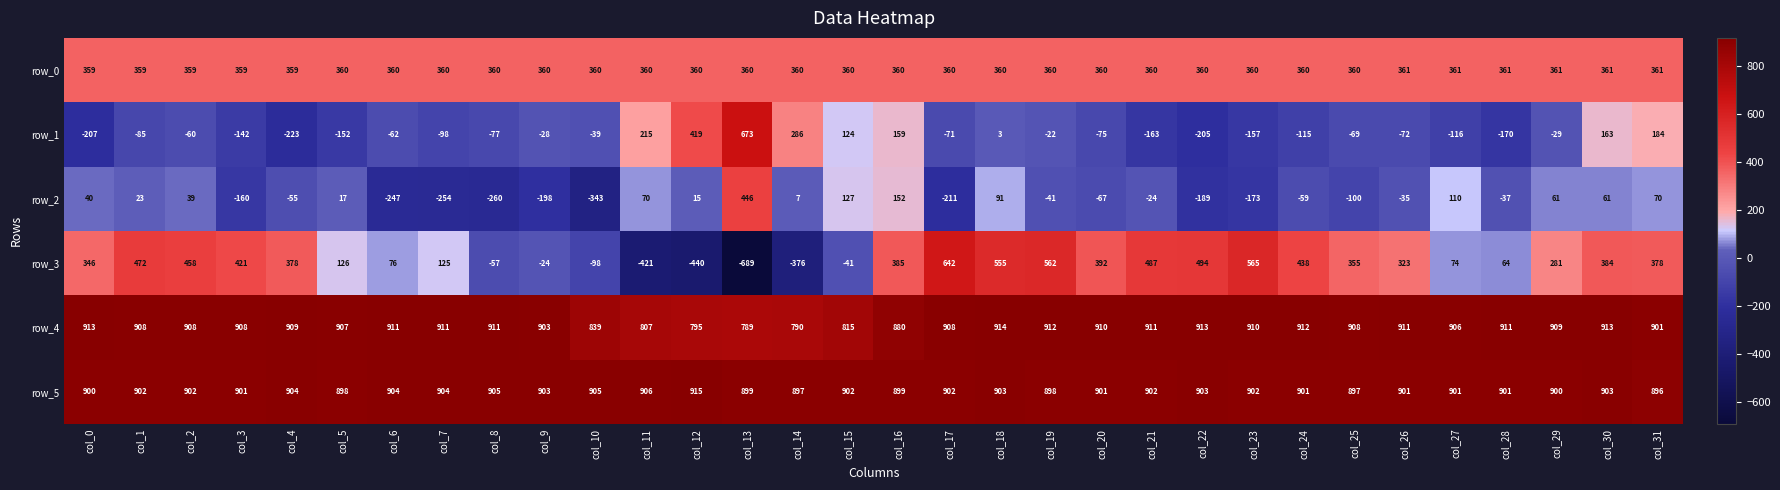

Which series has the widest spread of values?

row_3